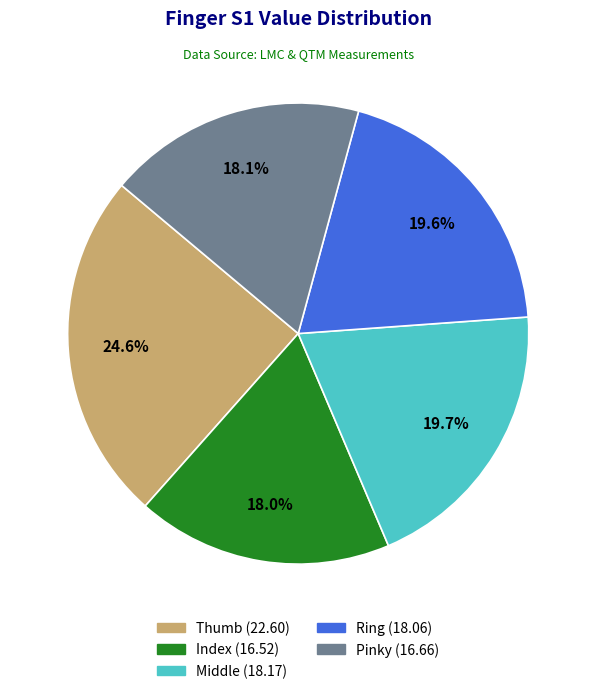

The Thumb slice represents 25% of the pie. True or false?

True